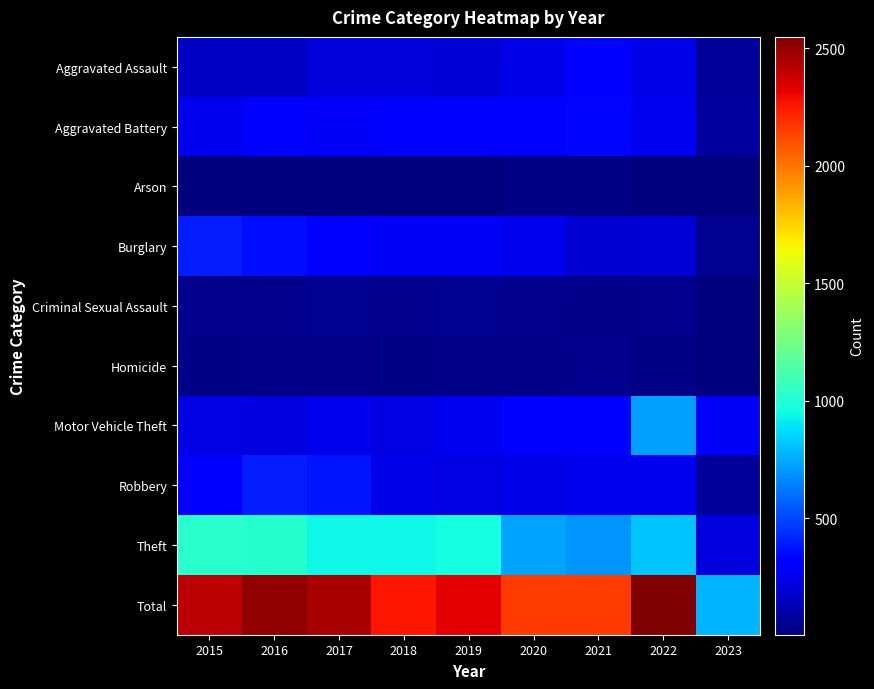

Between 2017 and 2018, which is larger?

2017